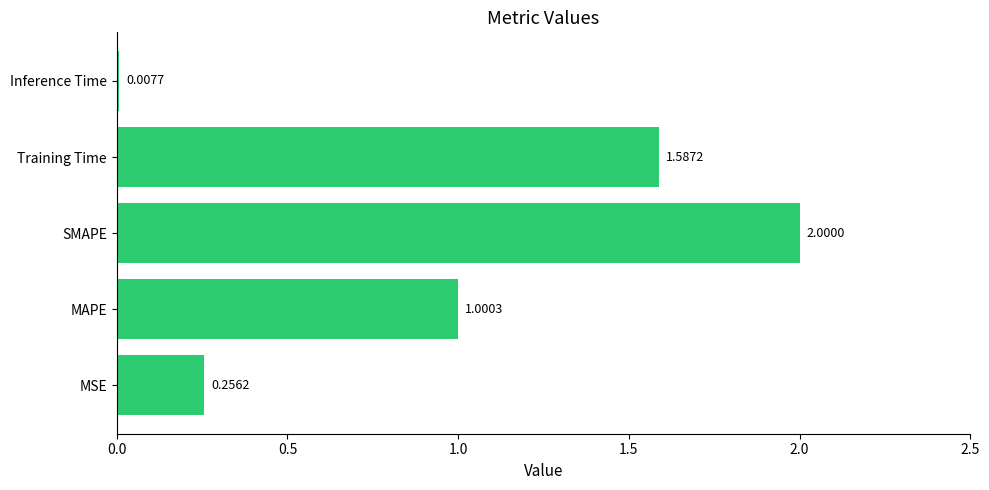

At which category does the chart reach its minimum across all series?

Inference Time